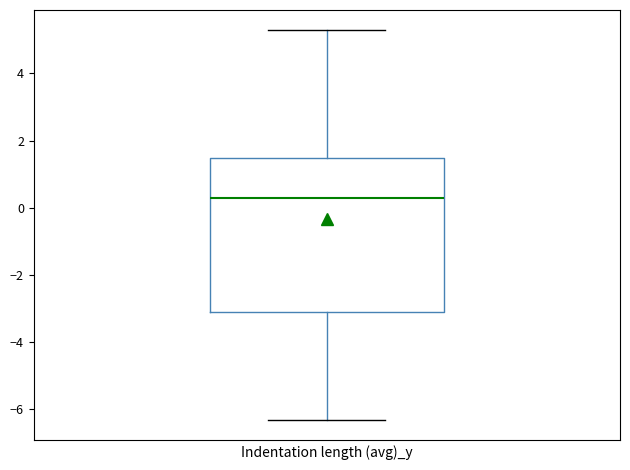

Read this box plot against the y-axis: the position of the median line, the range covered by the box, and the ends of both whiskers. The values are not printed on the chart, so give them approximately, as read against the axis.

median 0.2, box -3.2 to 1.4, whiskers -6.4 to 5.4